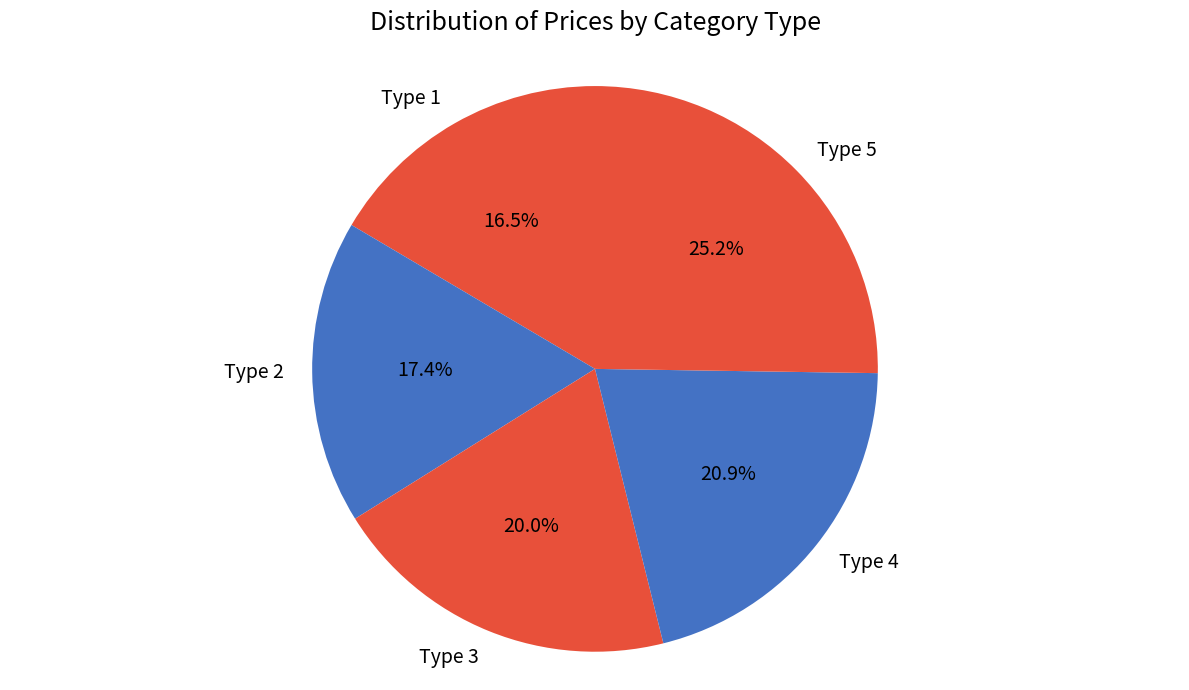

Is there any slice that represents more than half of the pie?

No